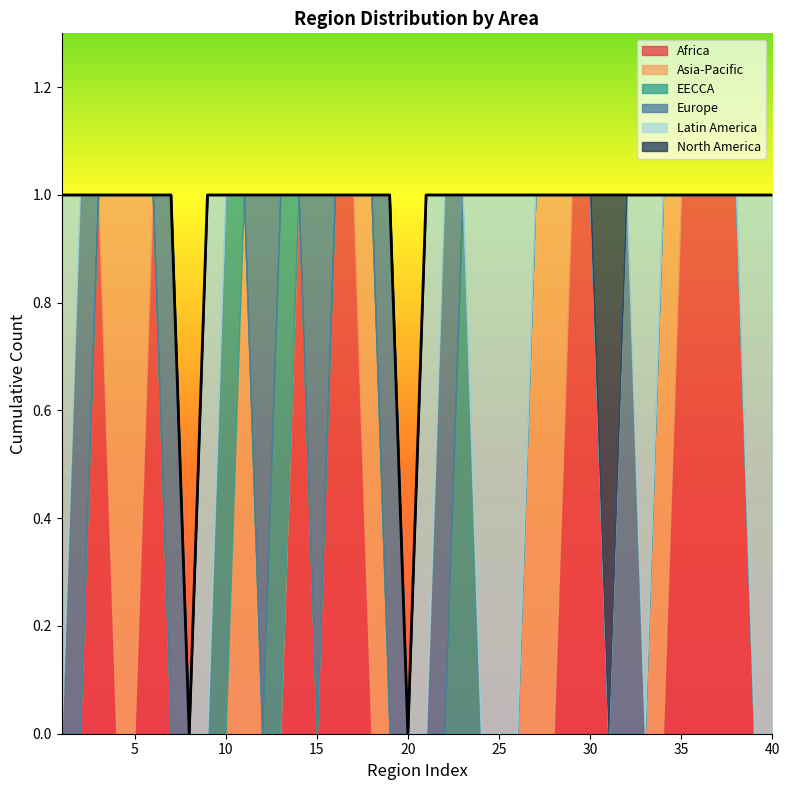

At which category is the sum across all series the highest?

1